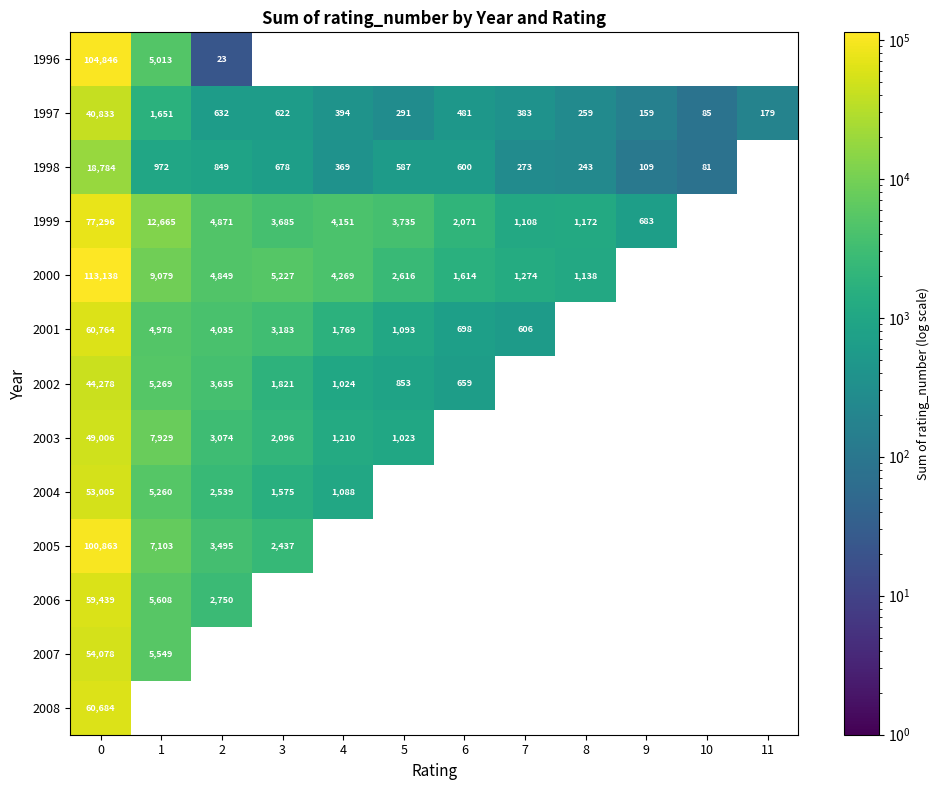

What is the sum of the 2005 values at 0 and 3?

103300